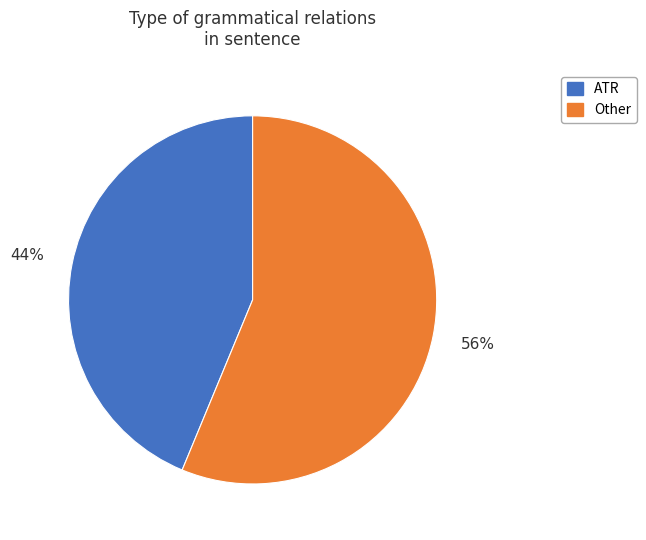

To the nearest percent, what is the average slice percentage?

50%